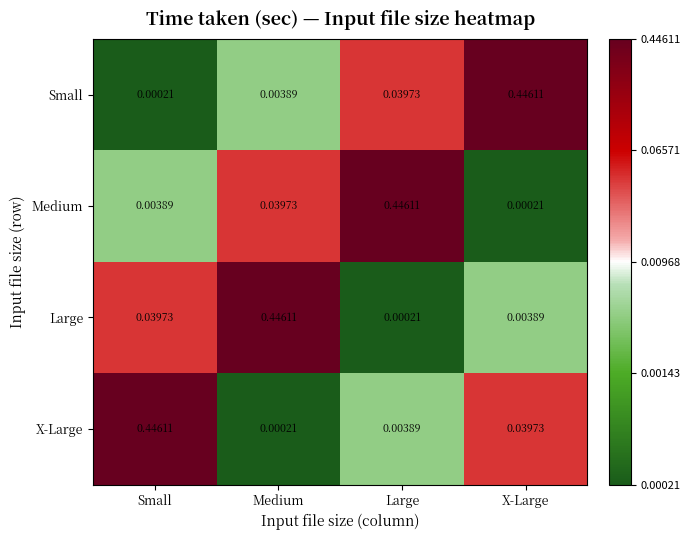

At which label does Medium reach its peak?

Large